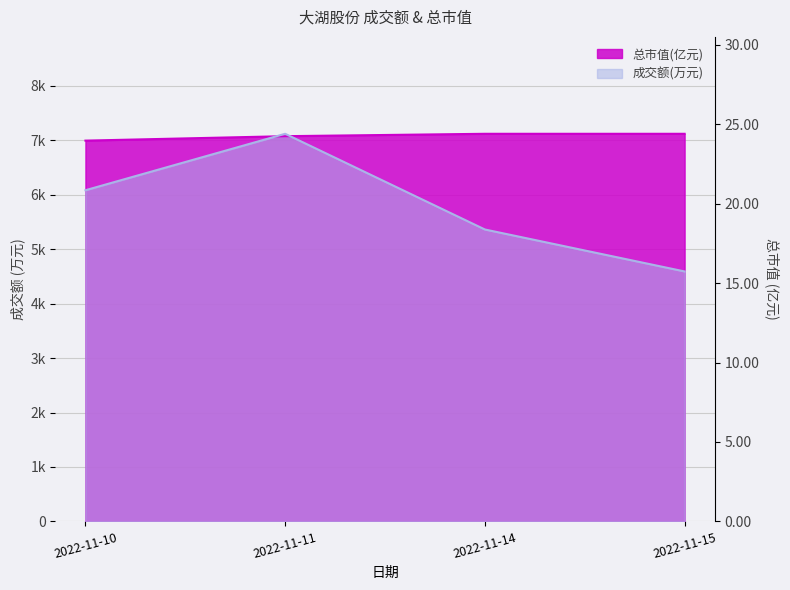

What are all the series names shown in the legend?

成交额(万元), 总市值(亿元)